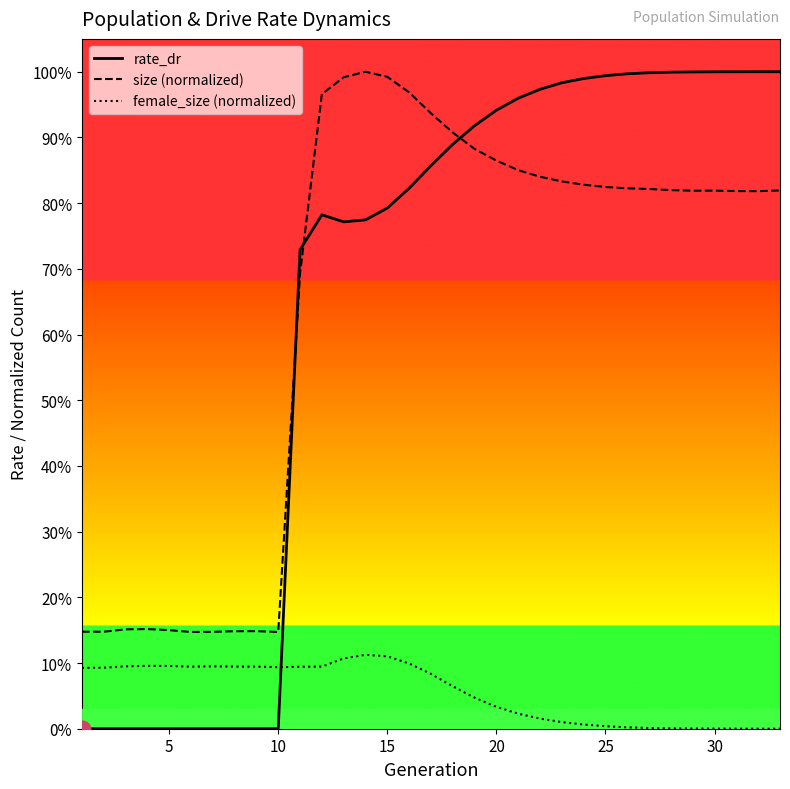

Rank the series by their maximum value, from lowest to highest.

female_size (normalized), rate_dr, size (normalized)